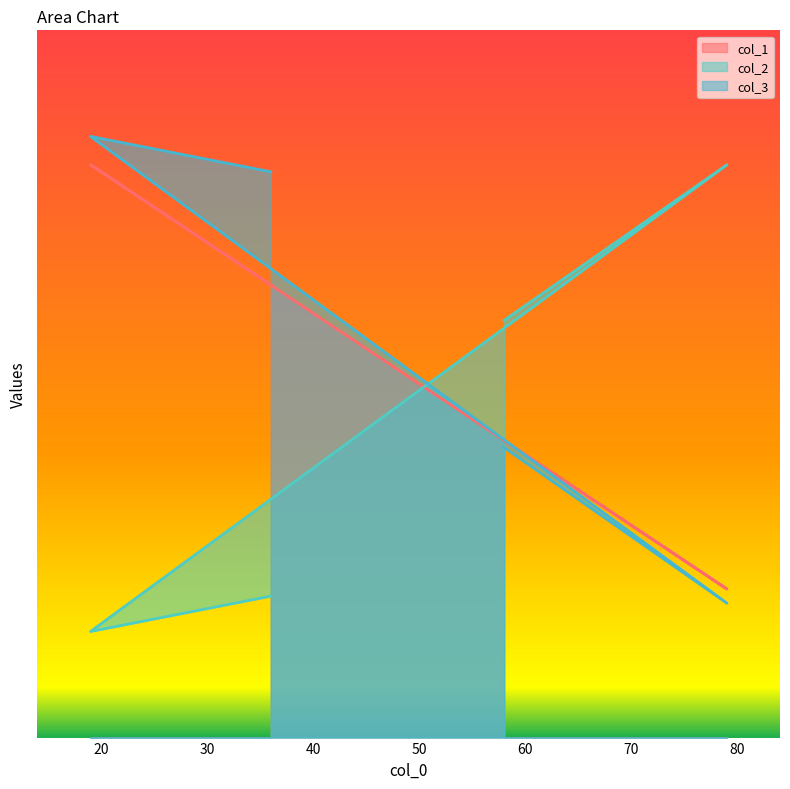

Reading right to left, list all the values displayed in this chart.

col_1: 58=42	79=21	19=81	36=64
col_2: 58=59	79=81	19=15	36=20
col_3: 58=41	79=19	19=85	36=80